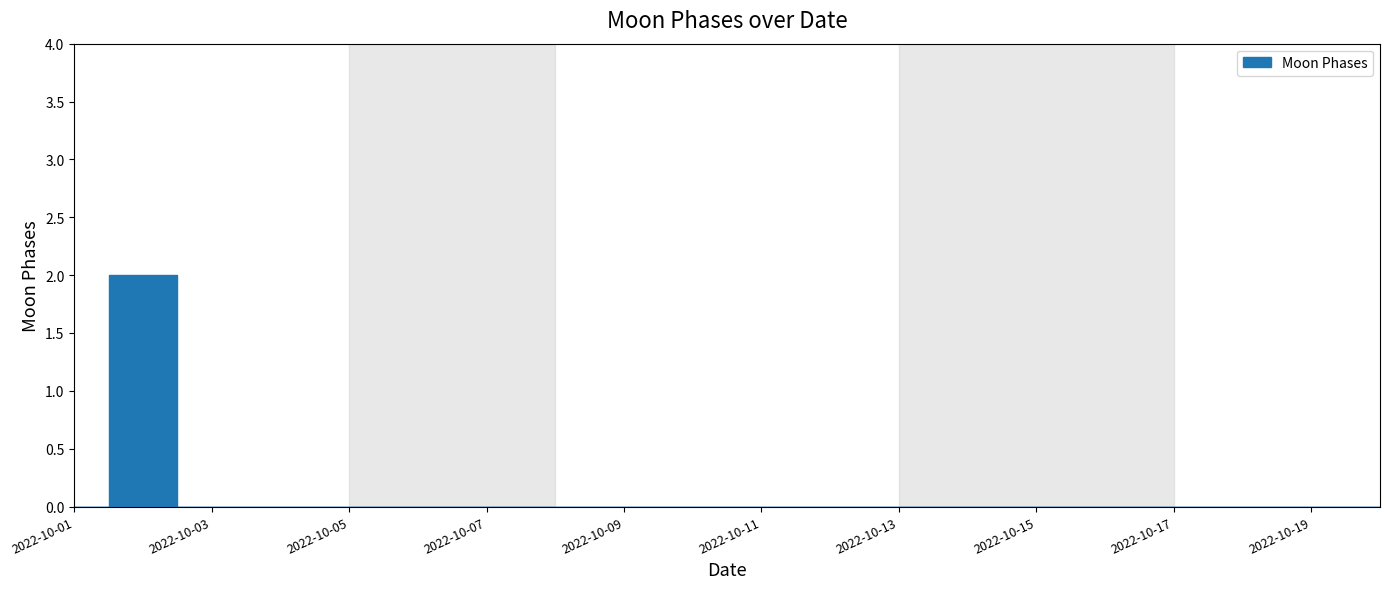

Between 2022-10-19 and 2022-10-02, which is larger?

2022-10-02